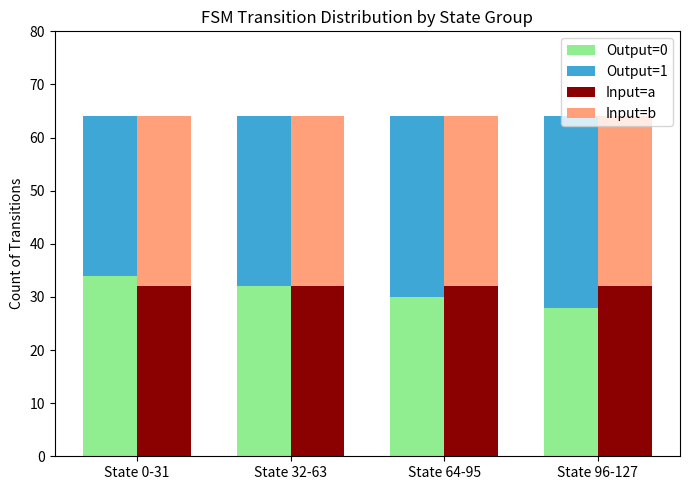

Count the number of categories in the chart.

4